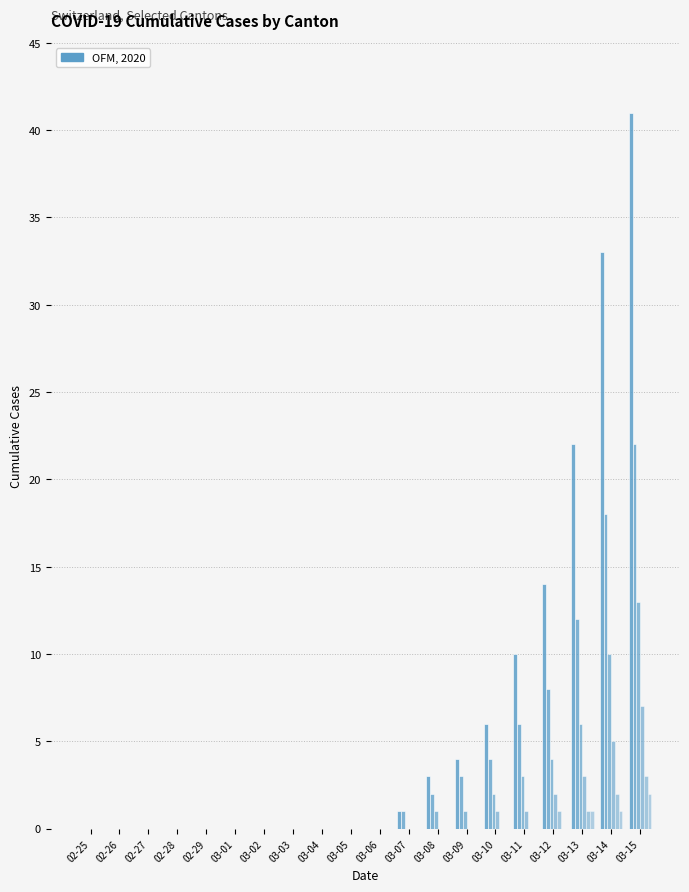

Between 02-26 and 03-11, which is larger?

03-11